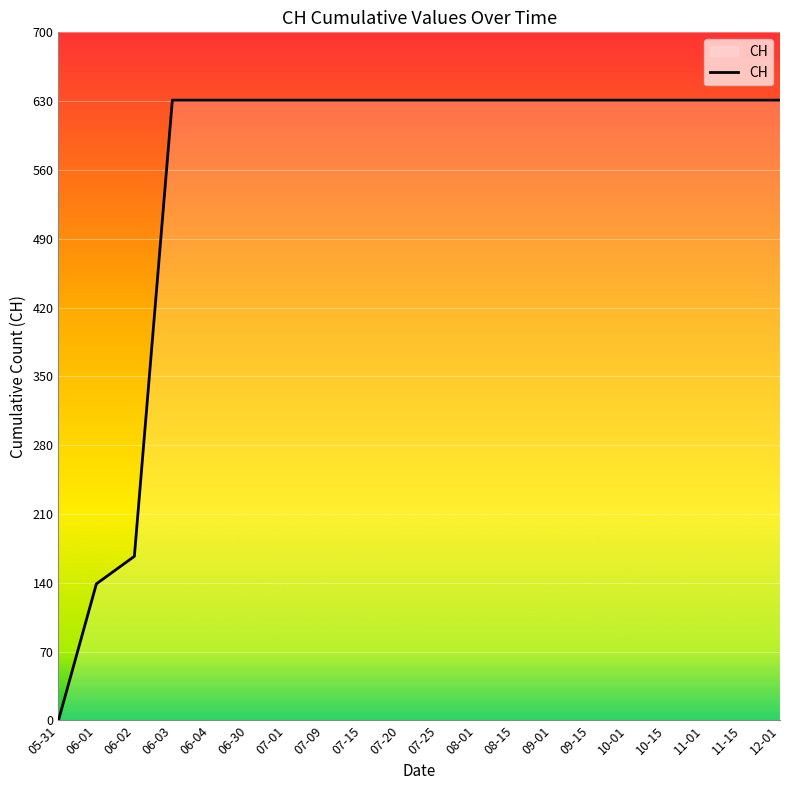

What is the sum of all values?

11033